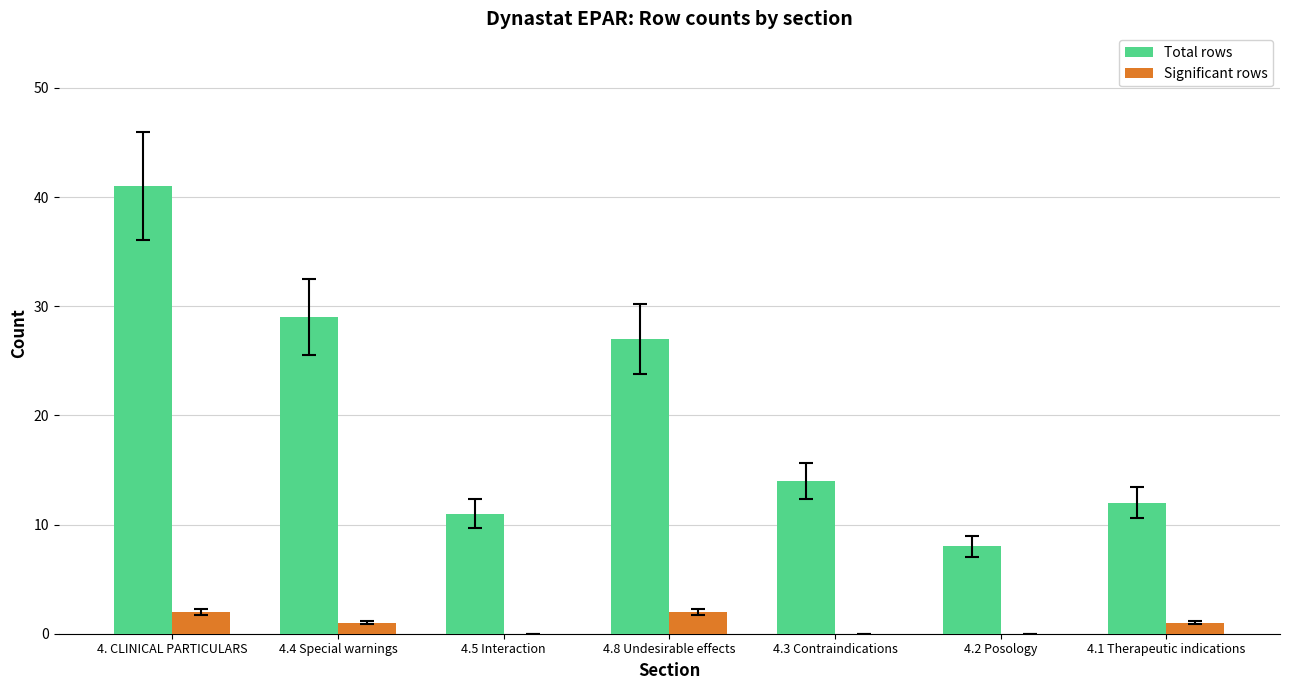

At which category does the chart reach its peak across all series?

4. CLINICAL PARTICULARS